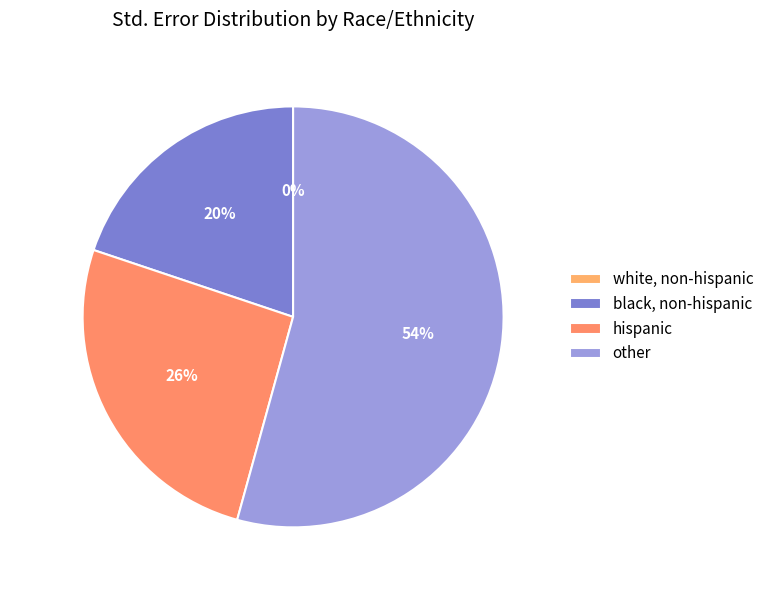

To the nearest percent, what portion does black, non-hispanic represent?

20%